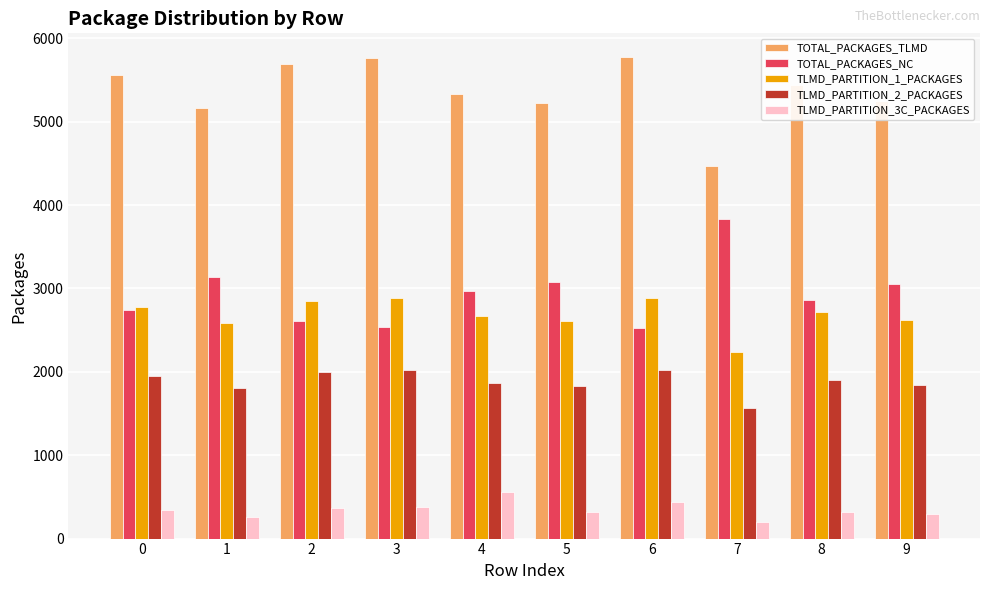

What is the spread (max minus min) of values at 7?

4273